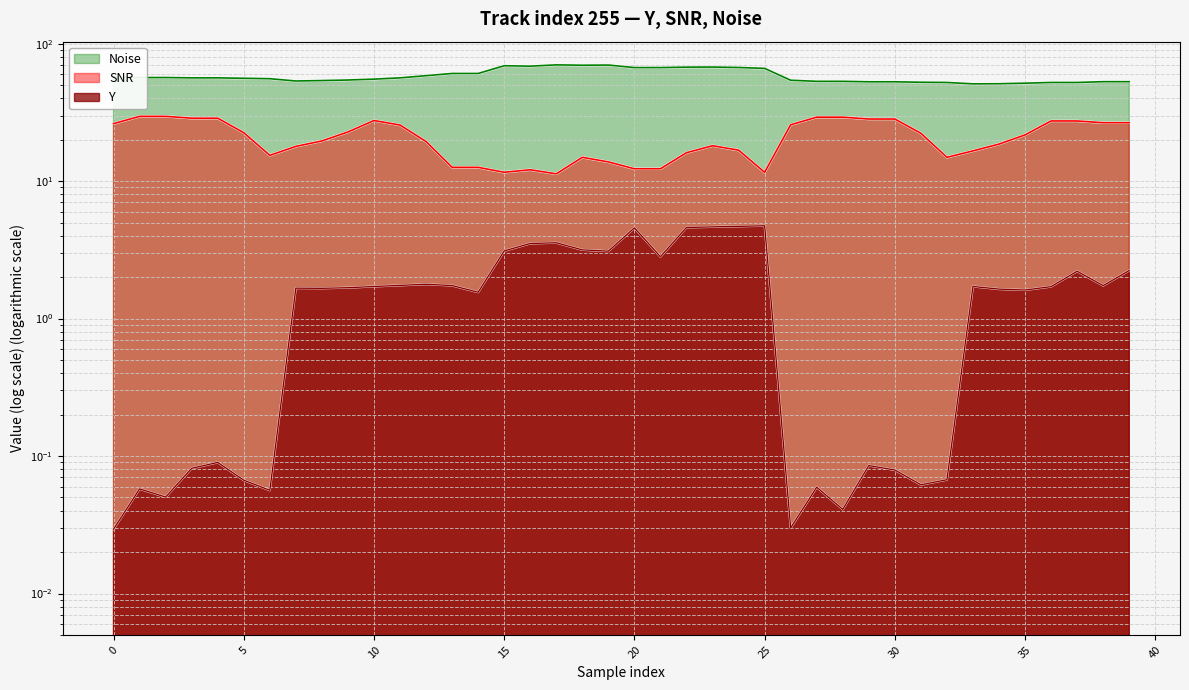

Does the chart display data point markers on the line(s)?

No